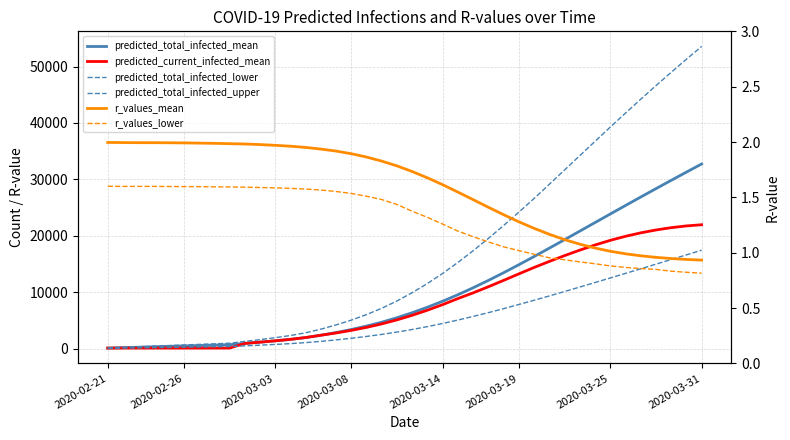

Does the chart display data point markers on the line(s)?

No